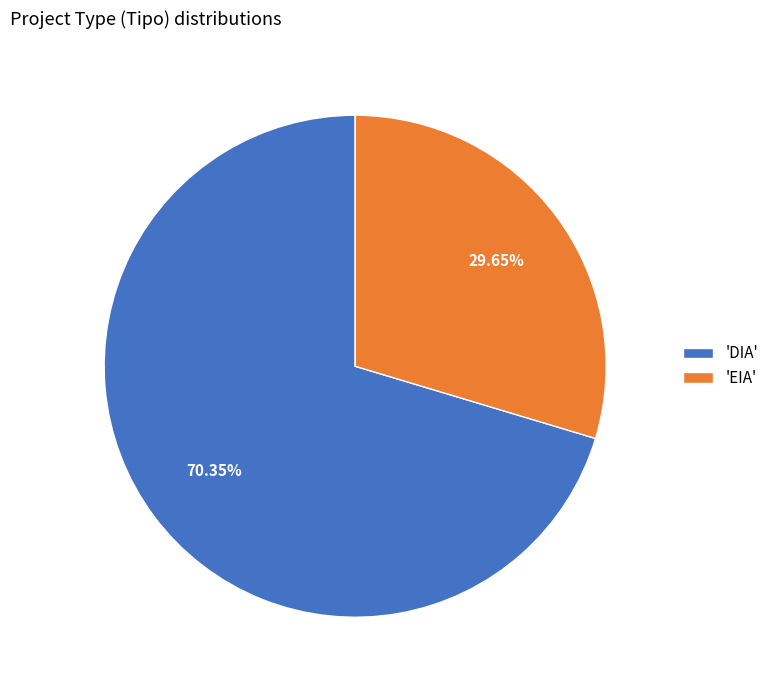

Rank the categories by value from highest to lowest.

'DIA', 'EIA'